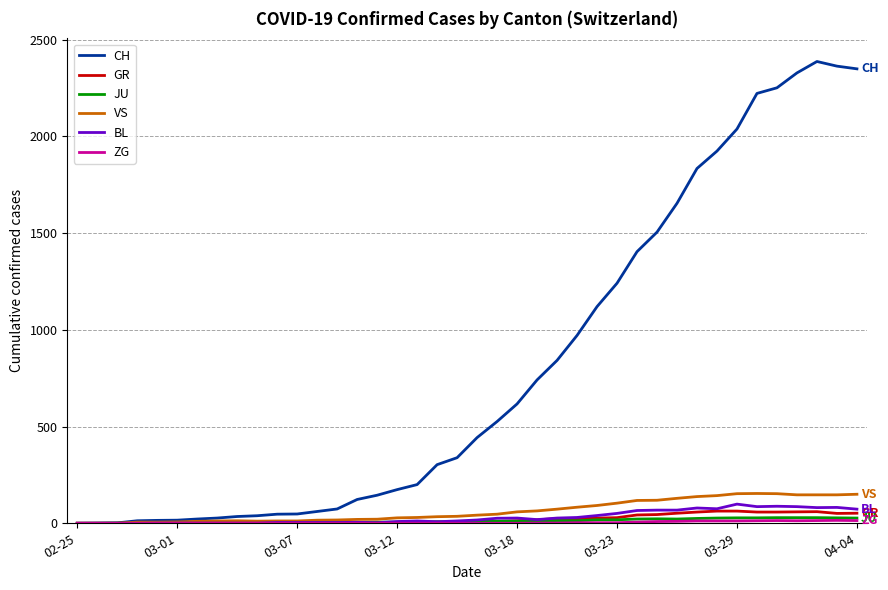

Which series has the widest spread of values?

CH